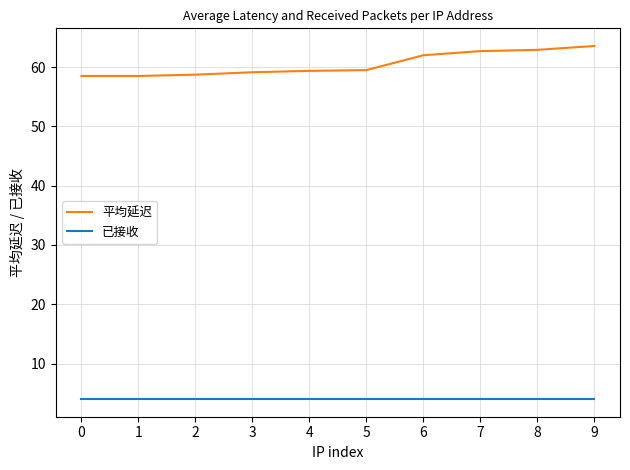

What are all the series names shown in the legend?

平均延迟, 已接收